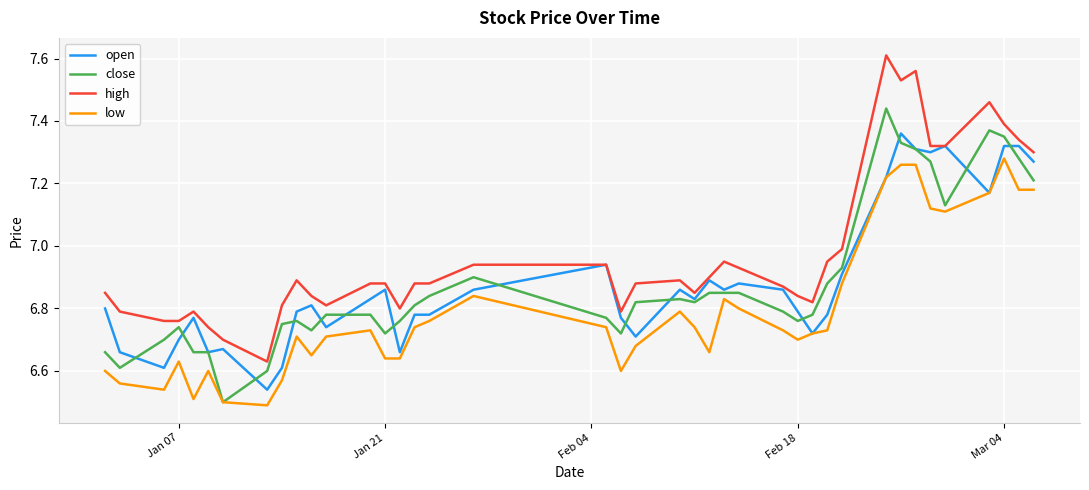

Does the chart have visible grid lines?

Yes